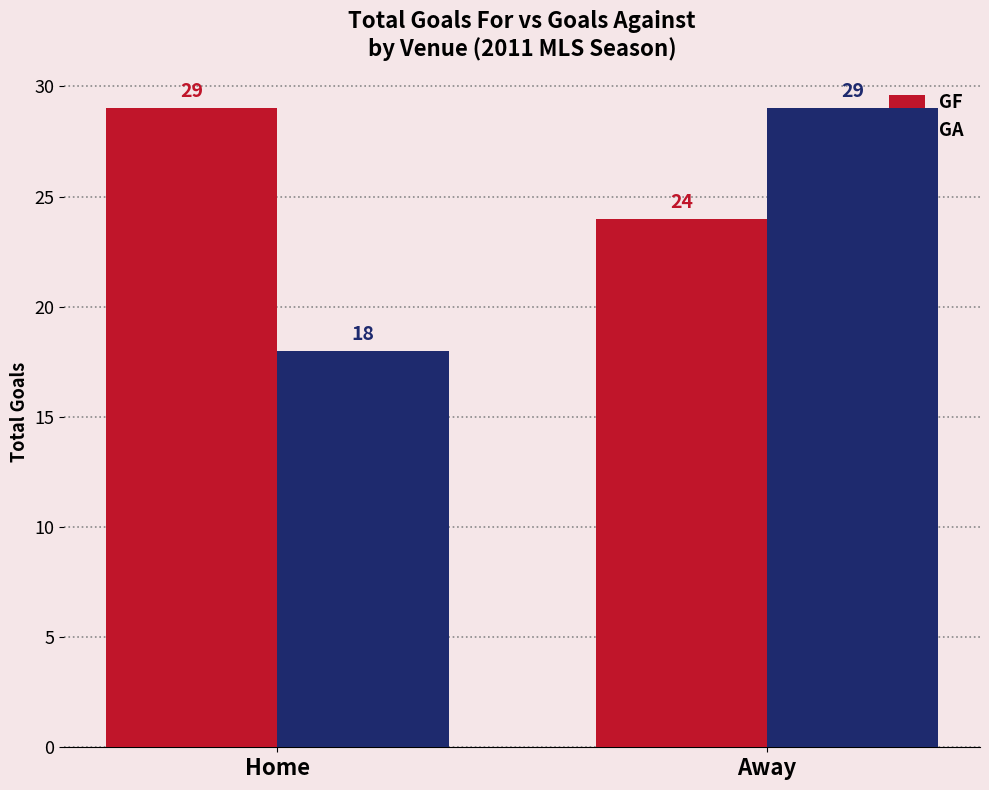

Are the bars grouped side by side (vs. stacked)?

Yes